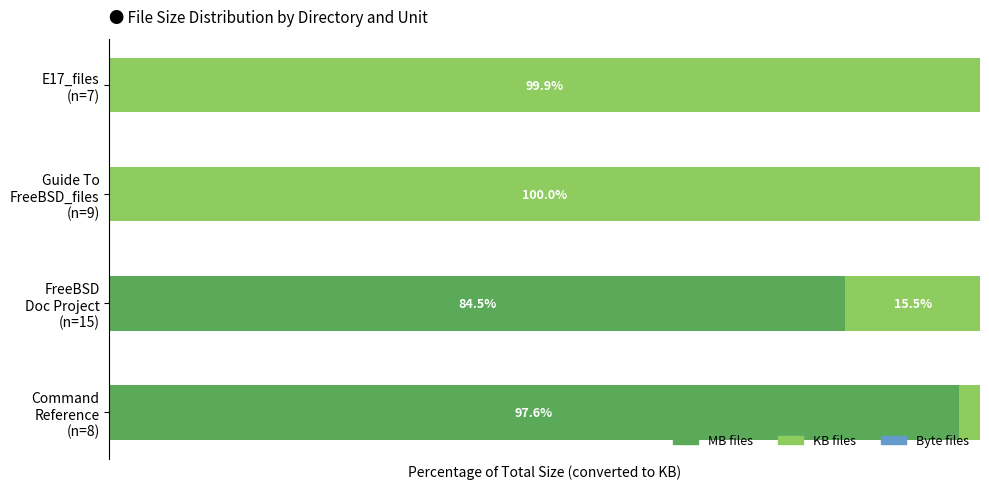

How many groups of bars are there?

4